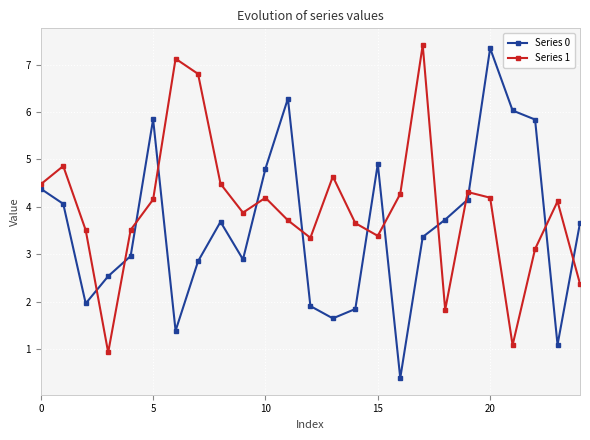

What is the difference between the maximum and second lowest values in the Series 1 series?

6.3